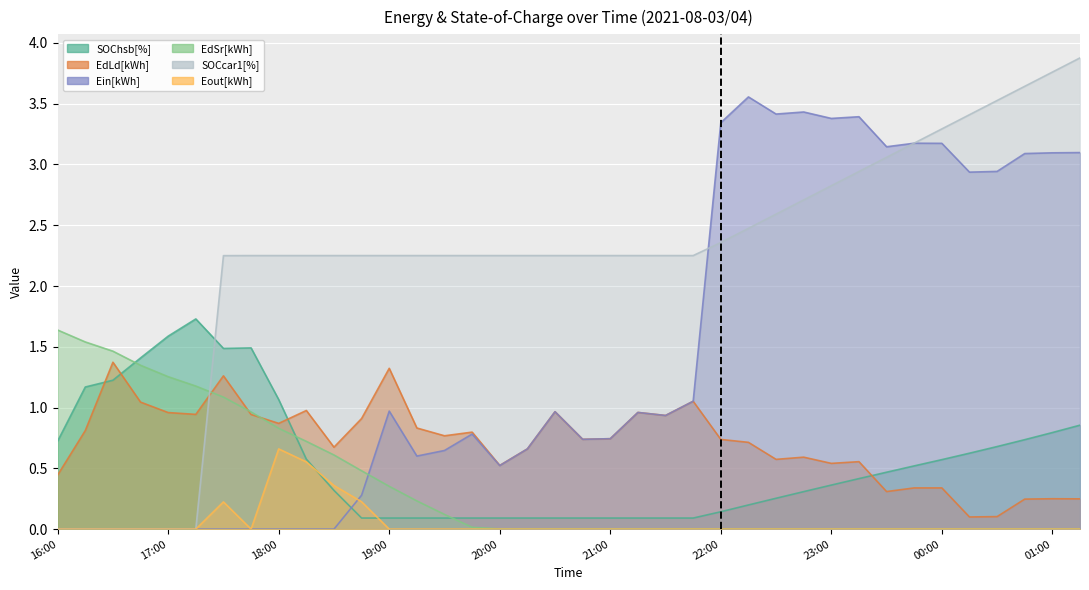

What is the difference between the second highest and minimum values in the SOChsb[%] series?

1.5